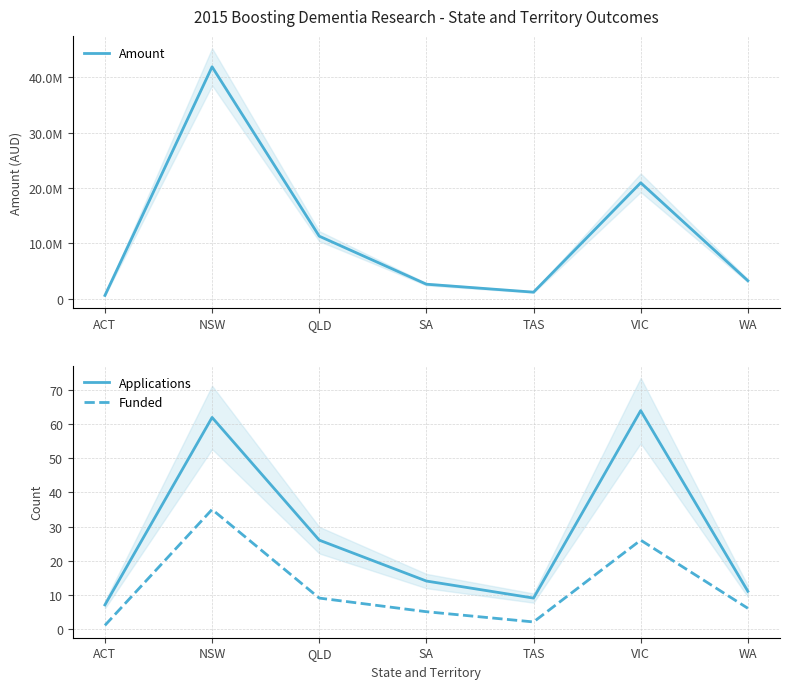

What value does the Amount series have at WA?

3263562.6